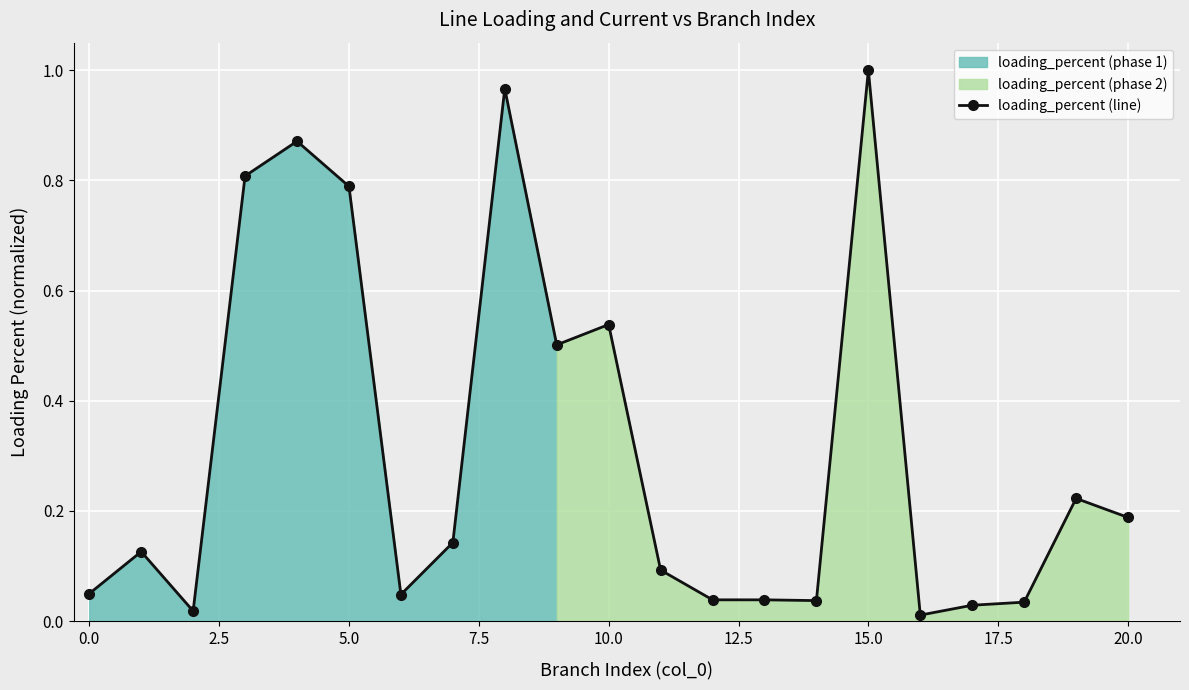

What is the sum of all values?

6.6